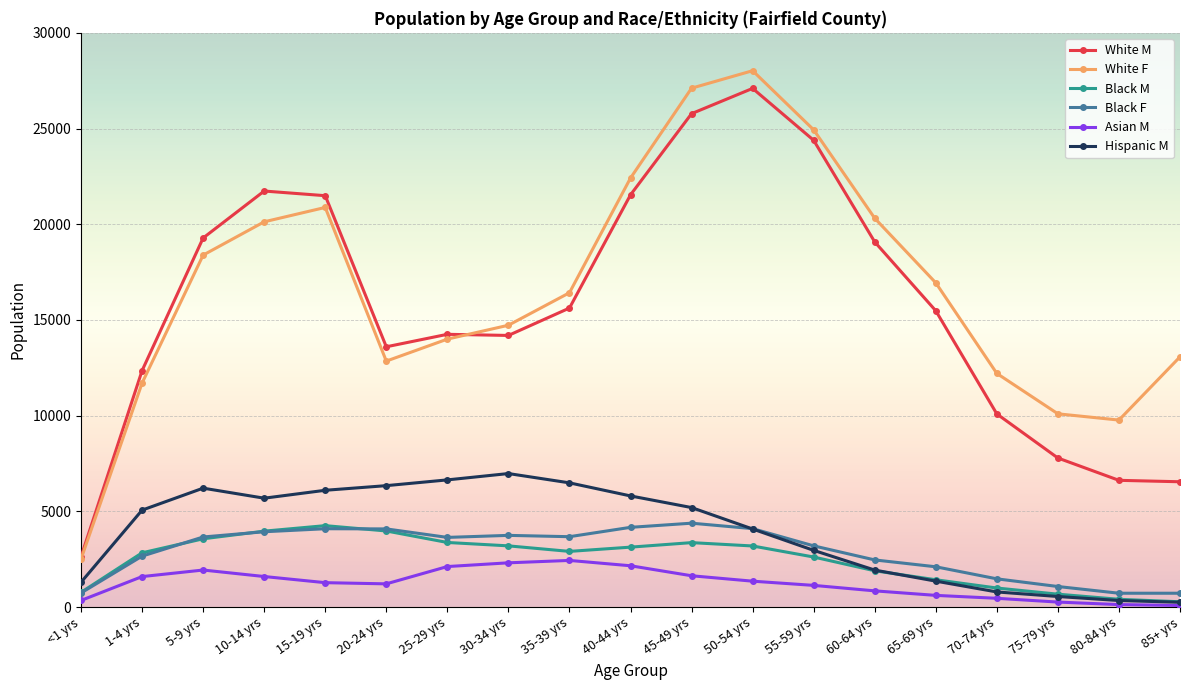

True or false: Asian M and White F cross at least once.

False